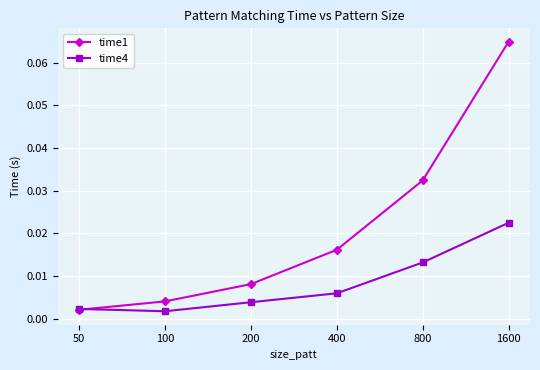

True or false: time4 has more than 2 interior local peaks.

False